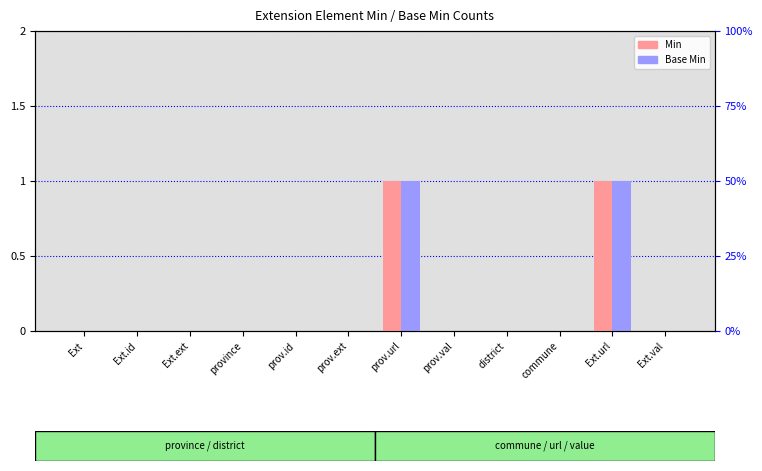

What is the difference between the maximum and minimum values in the Base Min series?

1